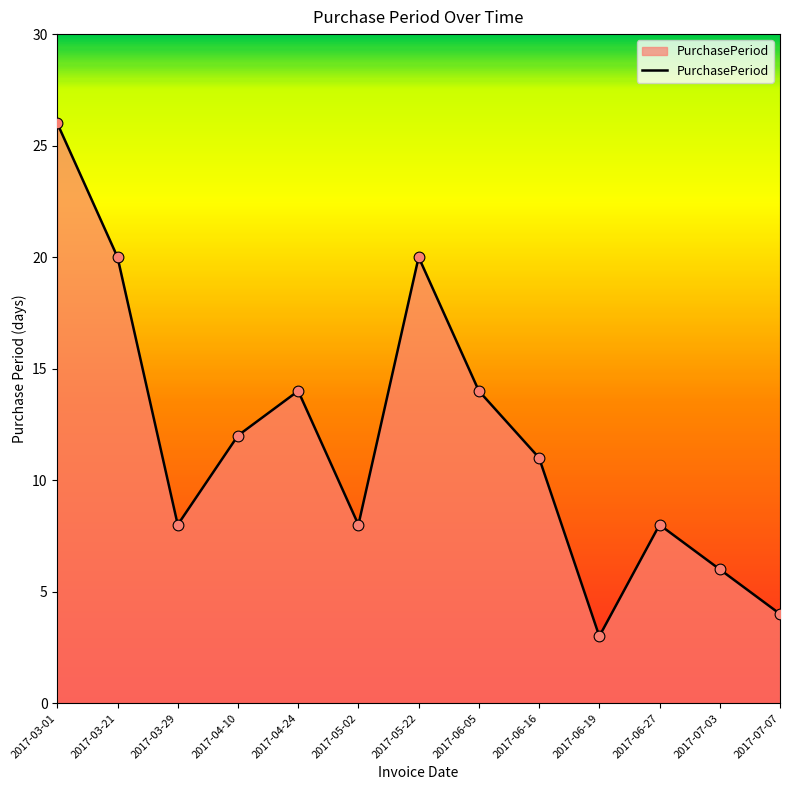

What is the ratio of the value at 2017-06-05 to the value at 2017-04-24?

1.0